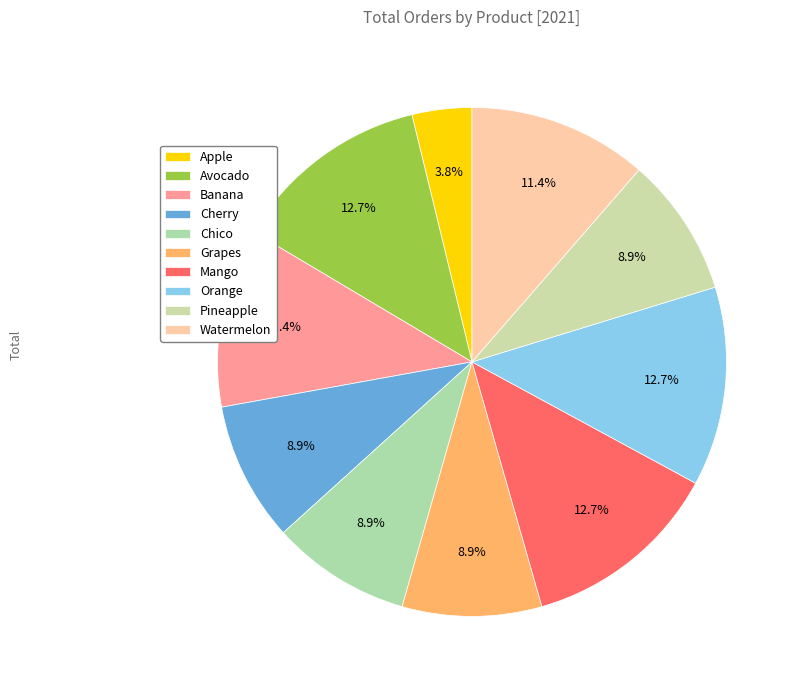

Is Pineapple the majority of the pie?

No